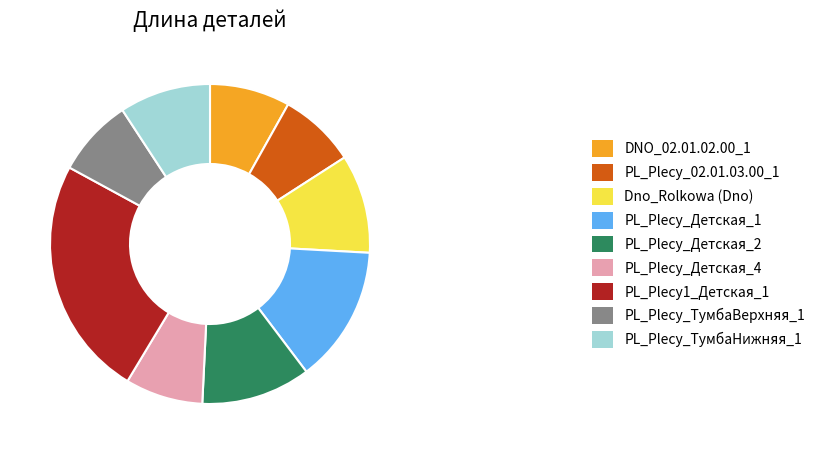

Is the sum of DNO_02.01.02.00_1 and PL_Plecy_ТумбаВерхняя_1 greater than half?

No